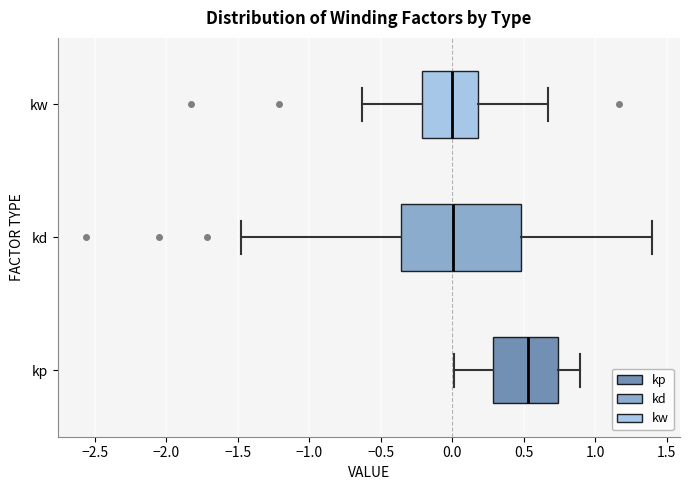

Which box's median line is the furthest to the right?

kp